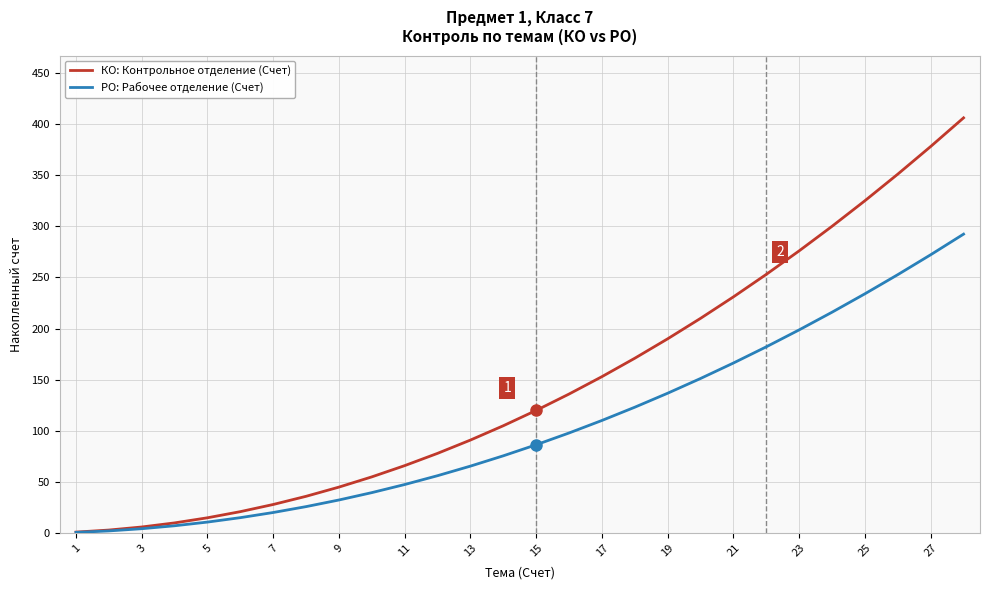

What is the highest value of the КО: Контрольное отделение (Счет) series?

406.0